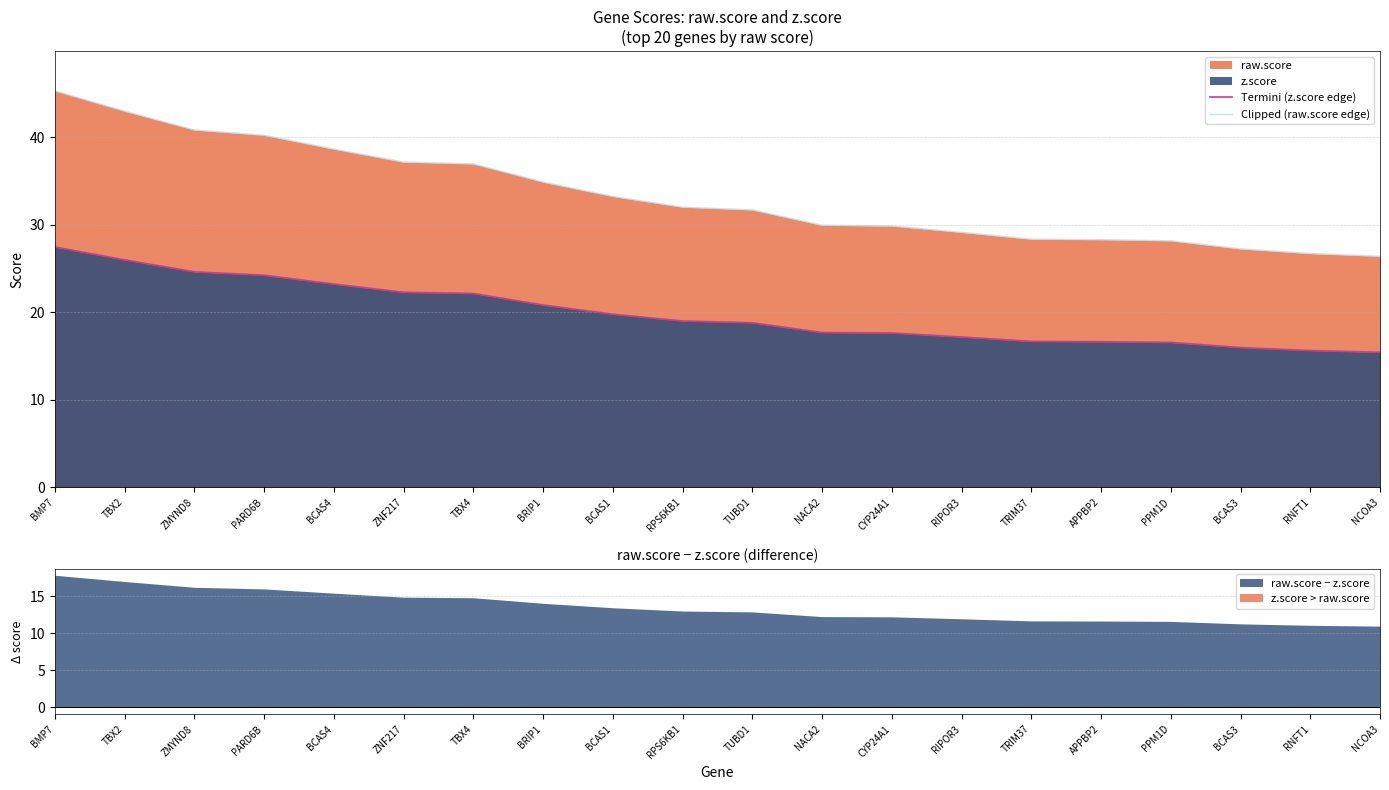

What is the sum of the Termini (z.score edge) values at BRIP1 and RNFT1?

36.5